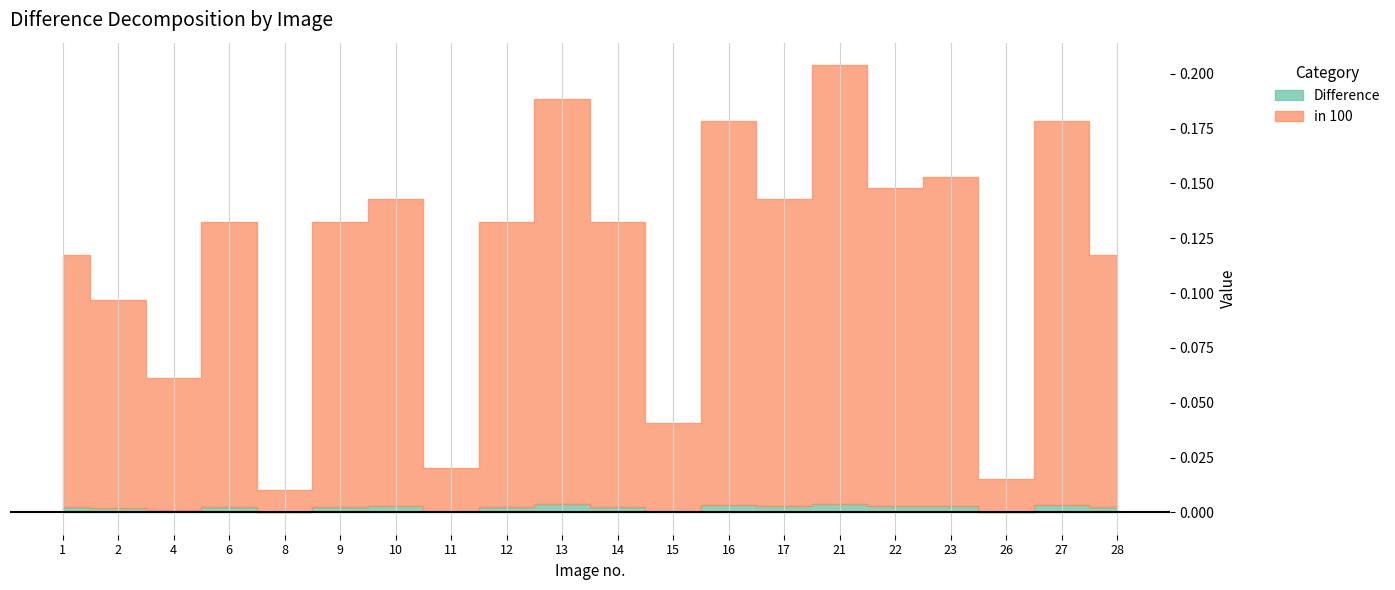

At which category does in 100 reach its first local peak?

6